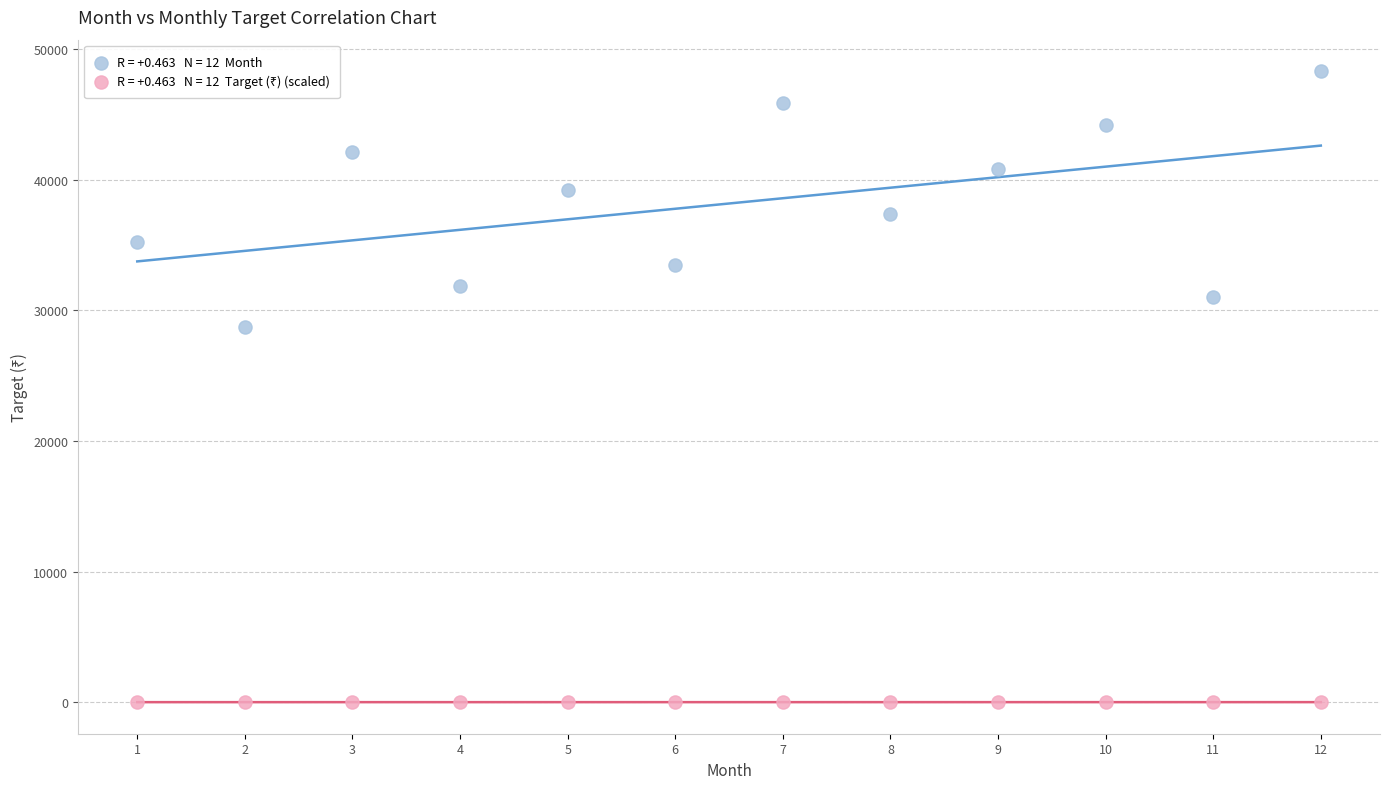

Across all series, what Y value is closest to 24153?

28745.0